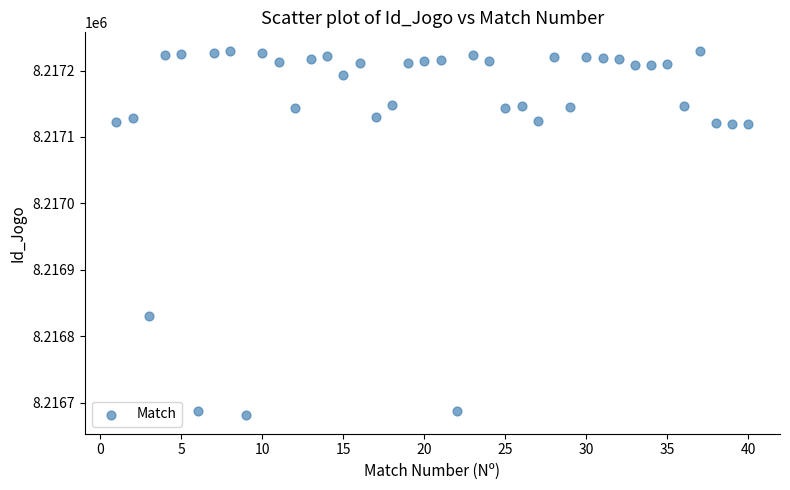

What is the range of Y values (max minus min)?

549